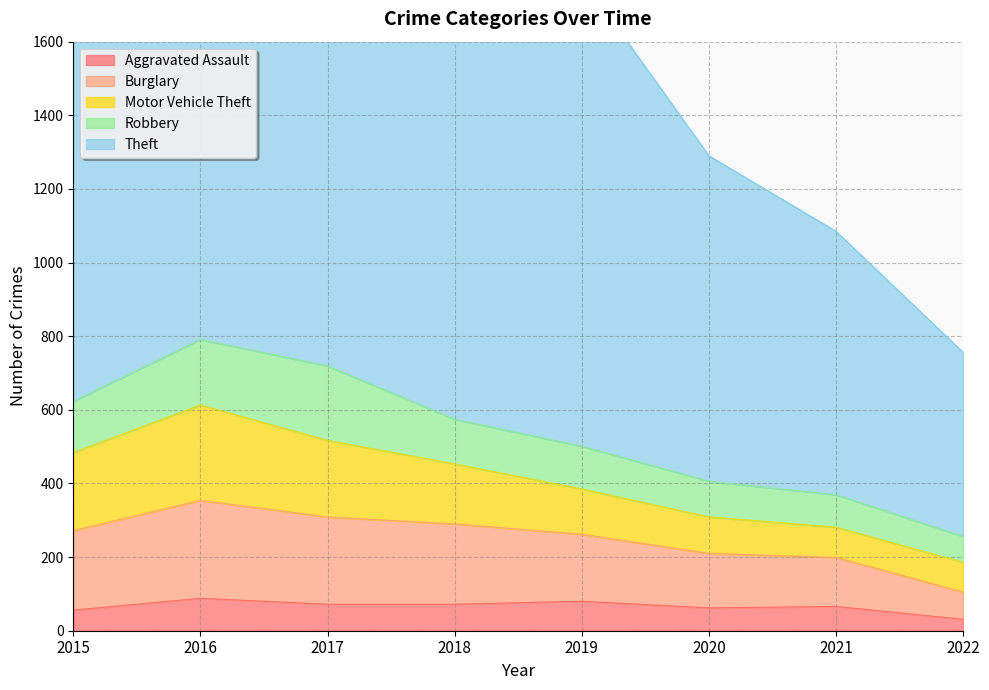

True or false: Aggravated Assault and Burglary cross at least once.

False